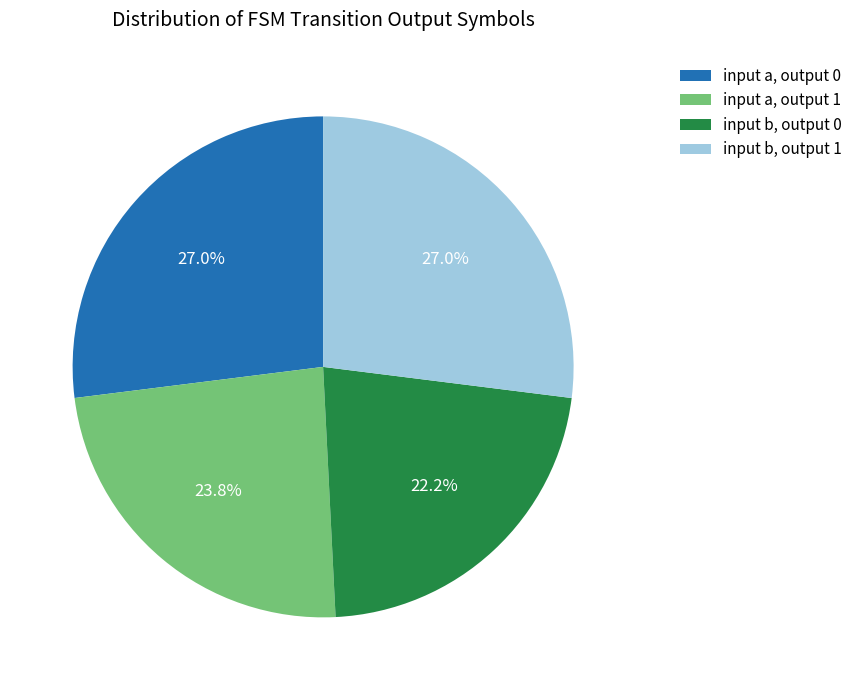

What portion of the pie excludes input b, output 0?

77.8%